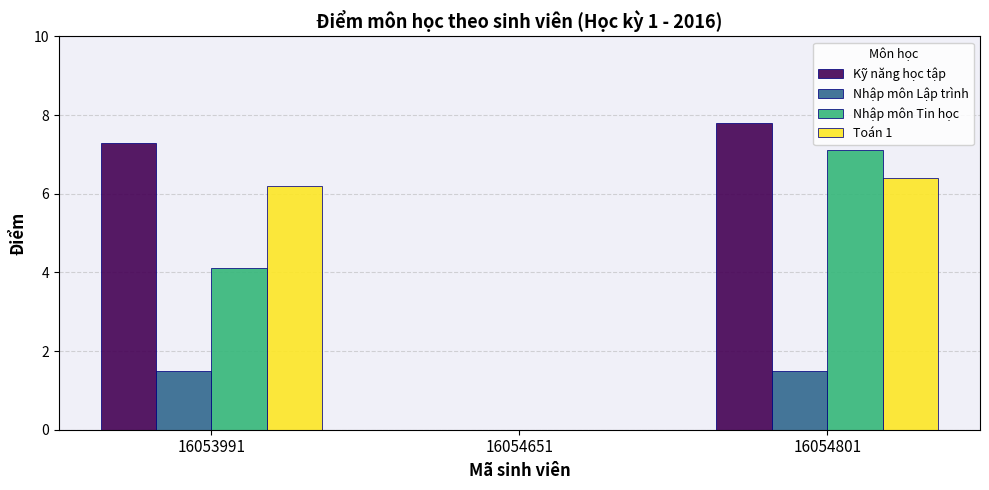

What is the maximum value shown in the chart?

7.8